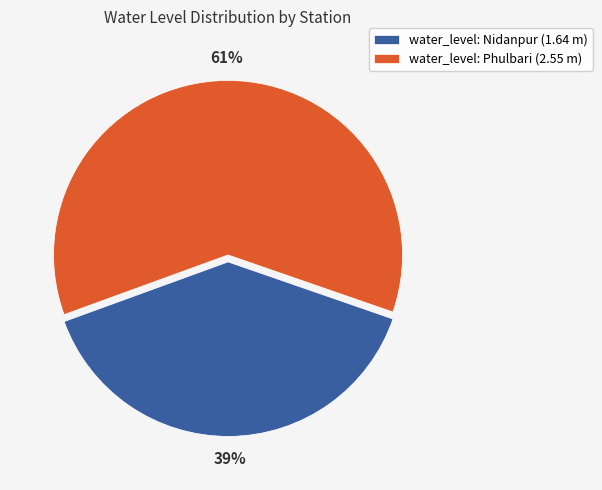

To the nearest percent, what is the combined percentage of water_level: Phulbari (2.55 m) and water_level: Nidanpur (1.64 m)?

100%